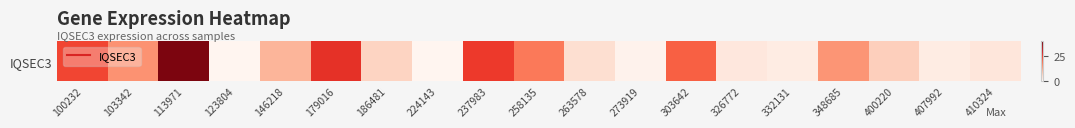

Is it true that the value at 303642 is 20.9?

True